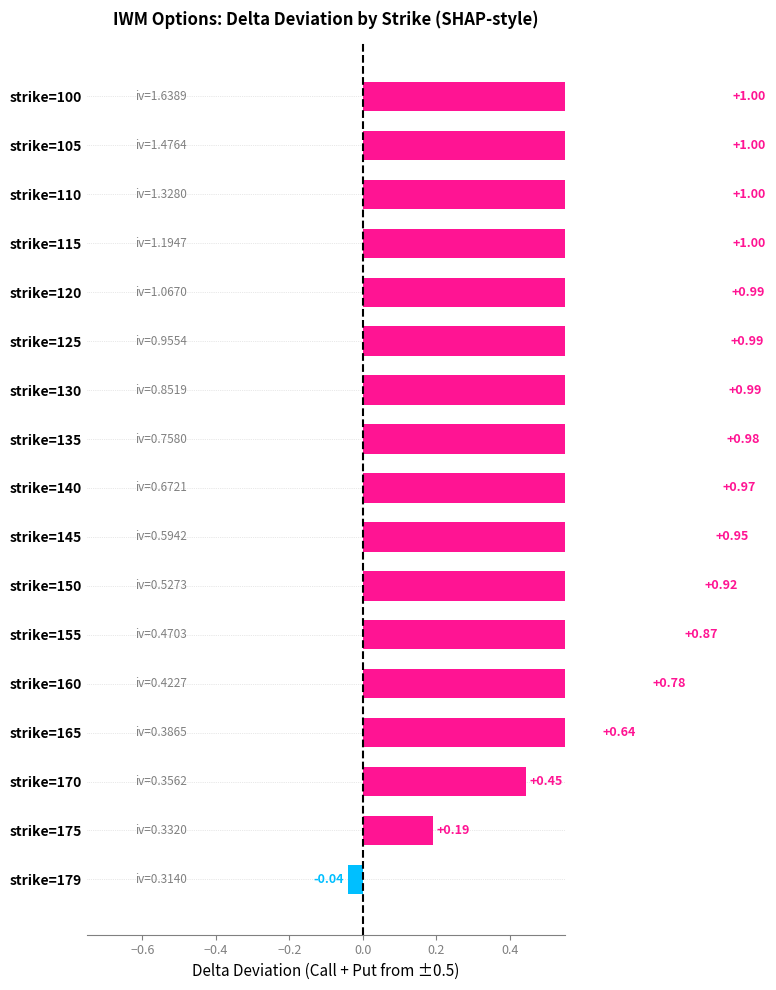

What is the average value?

0.8